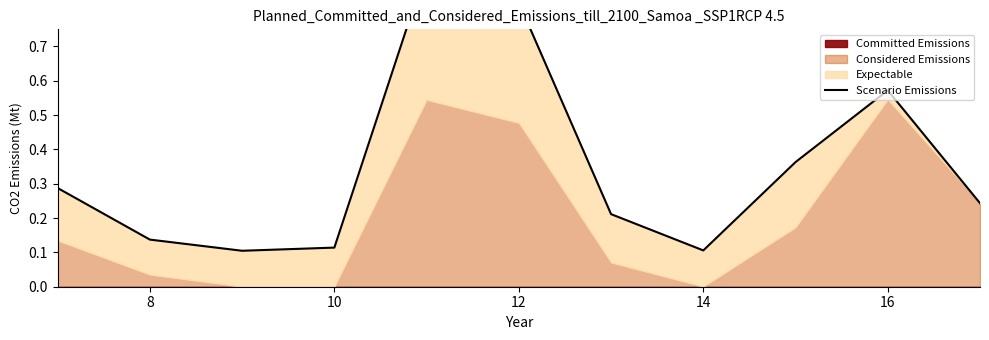

The chart shows a value of 0.0 at 10. True or false?

False